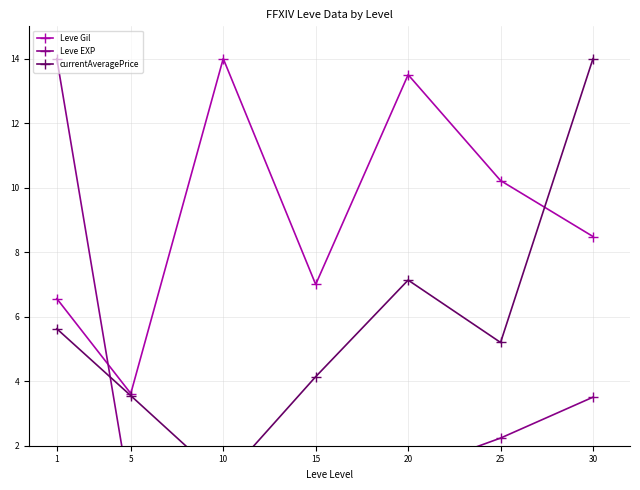

After their last crossing, which series has the higher values: currentAveragePrice or Leve EXP?

currentAveragePrice